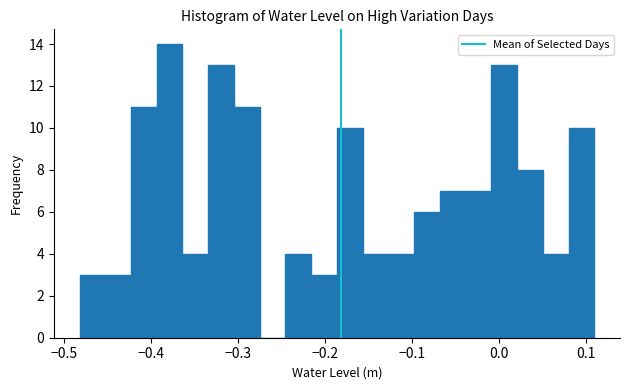

Read against the x-axis, roughly where is the centre of the tallest bar?

-0.38